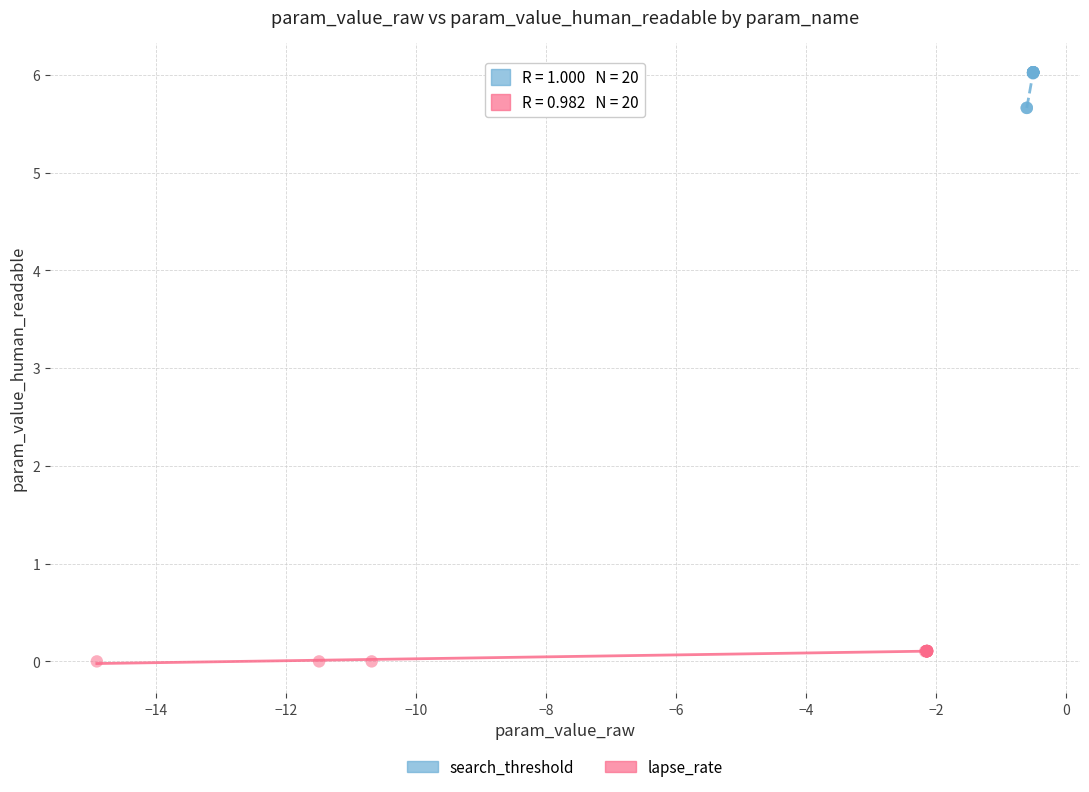

What are all the series names shown in the legend?

search_threshold, lapse_rate